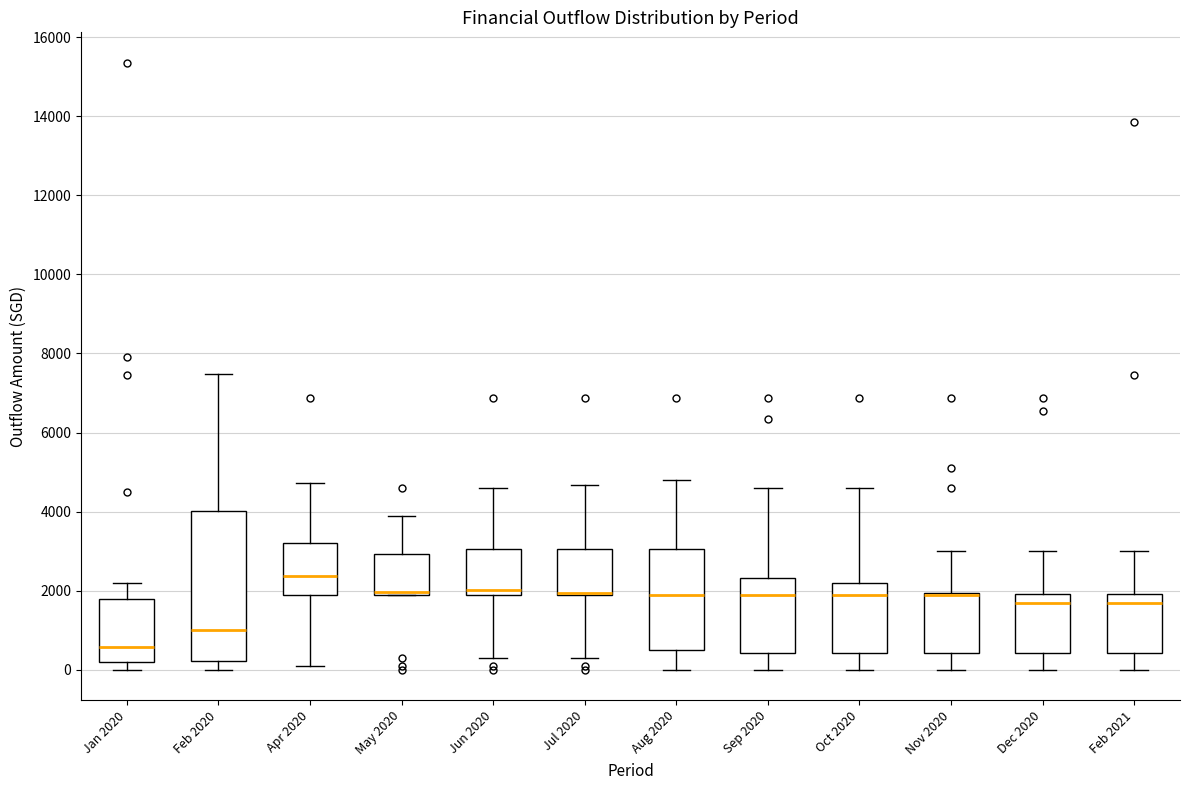

Comparing the boxes themselves (not the whiskers), which one is the tallest?

Feb 2020